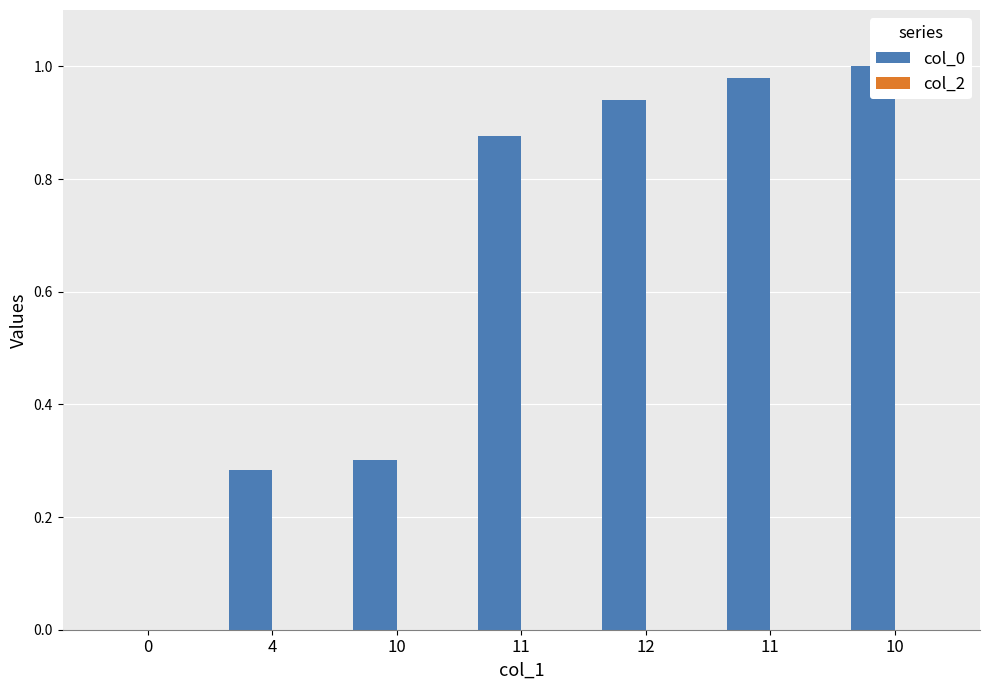

Reading left to right, transcribe all the data shown in this chart.

col_0: 0.0	0.3	0.3	0.9	0.9	1.0	1.0
col_2: 0.0	0.0	0.0	0.0	0.0	0.0	0.0